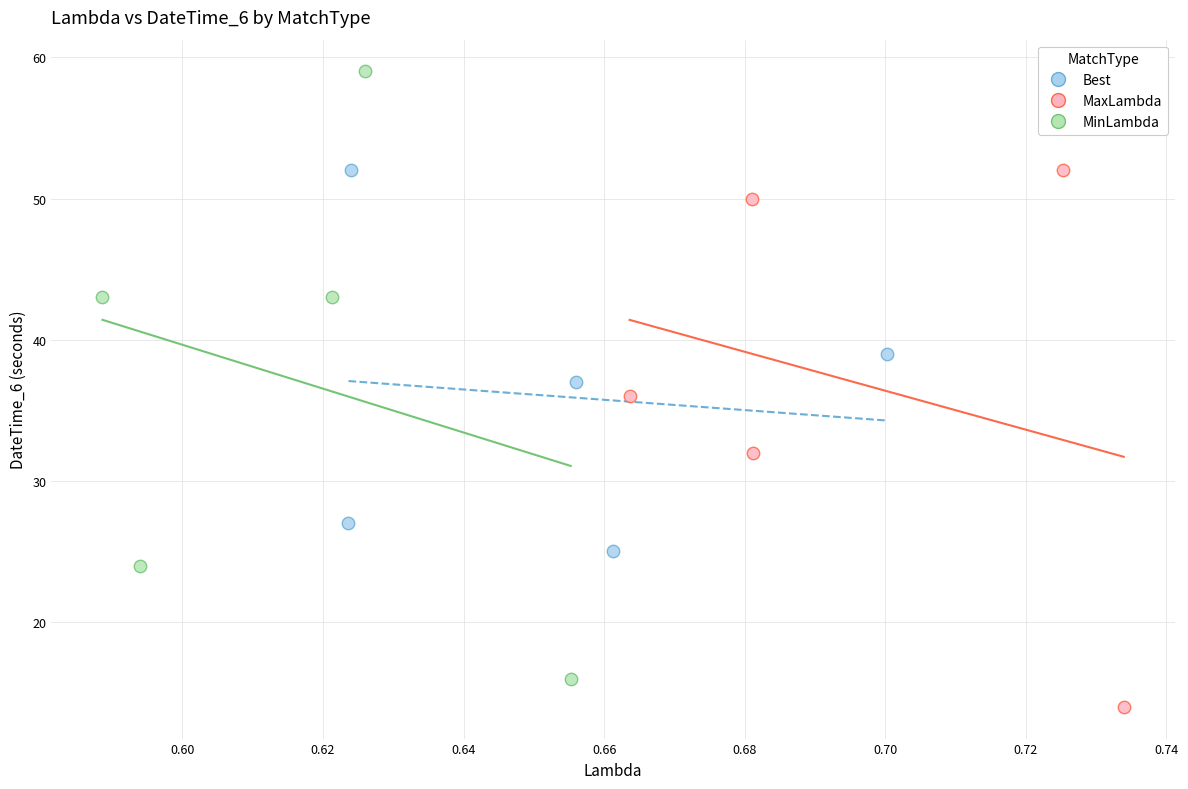

Which series contains the lowest Y value?

MaxLambda